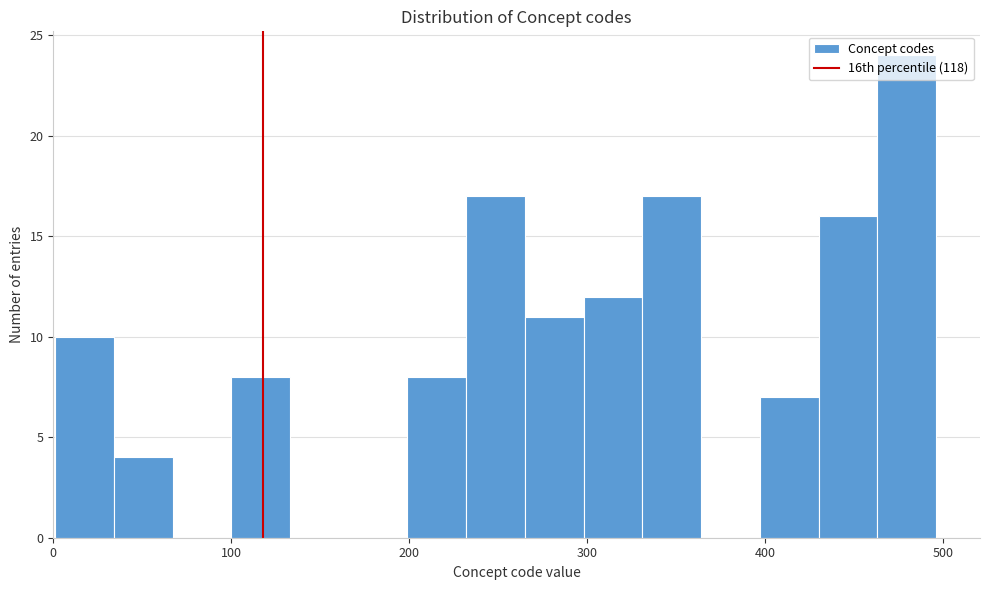

Read against the x-axis, roughly where is the centre of the tallest bar?

480